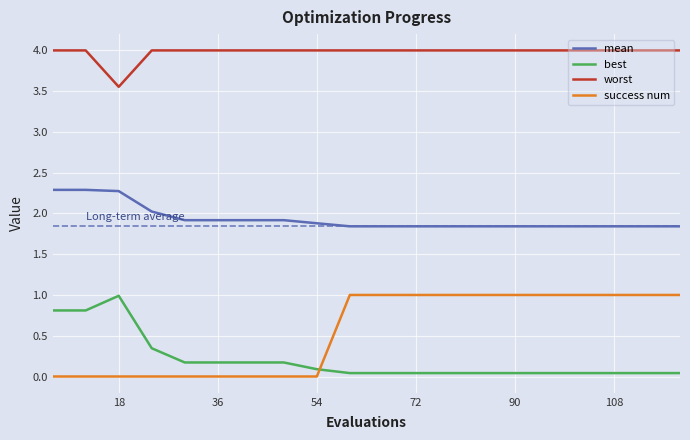

Which series has the largest total across all categories?

worst